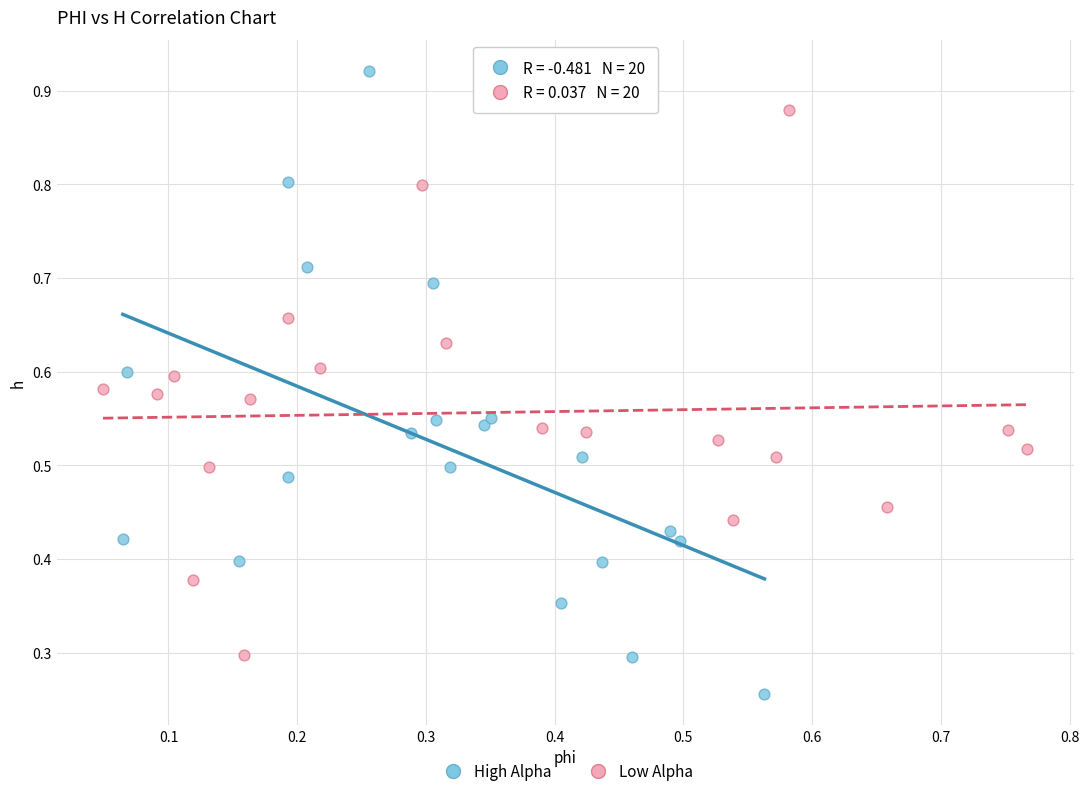

Which series contains the highest Y value?

High Alpha